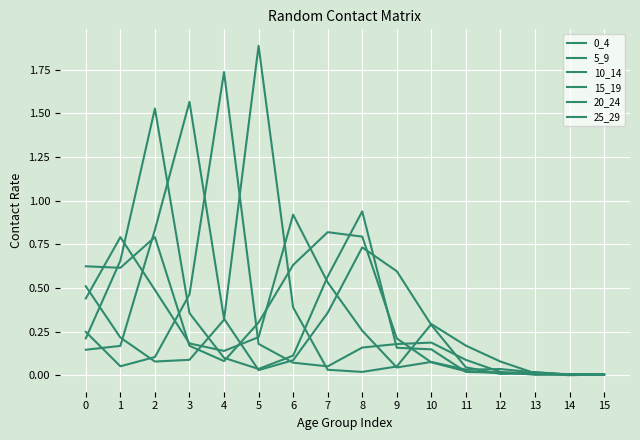

What is the value of the 25_29 point at the 12th from the left?

0.2